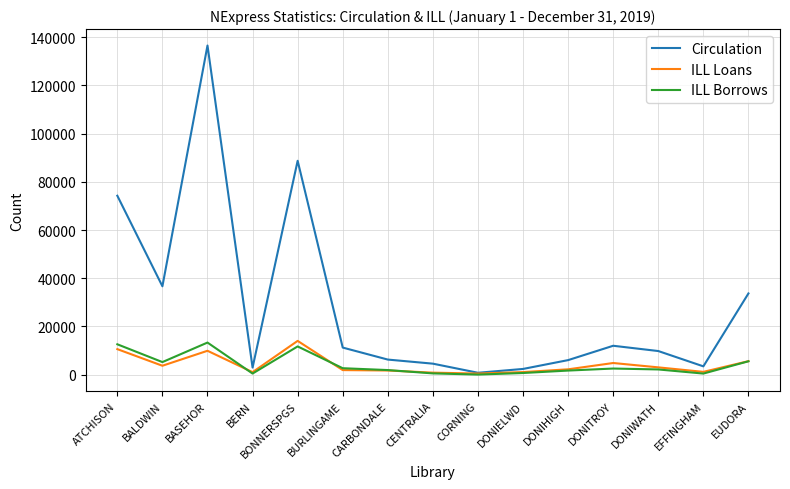

Does the chart display data point markers on the line(s)?

No